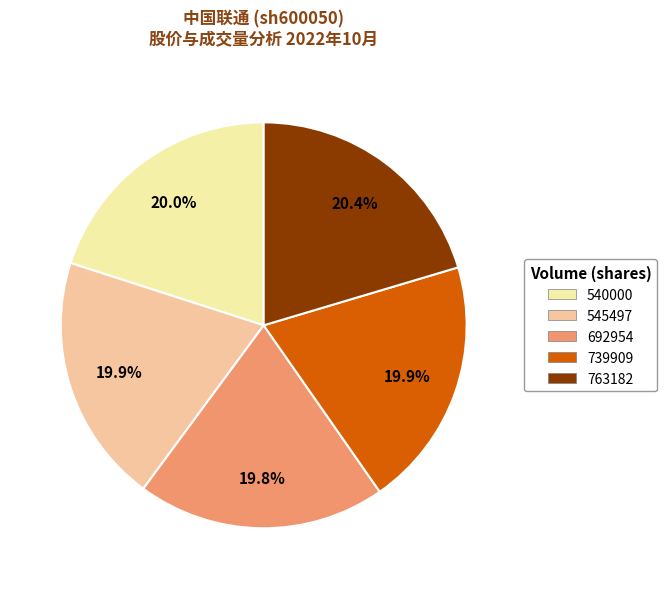

Is there any slice that represents more than half of the pie?

No